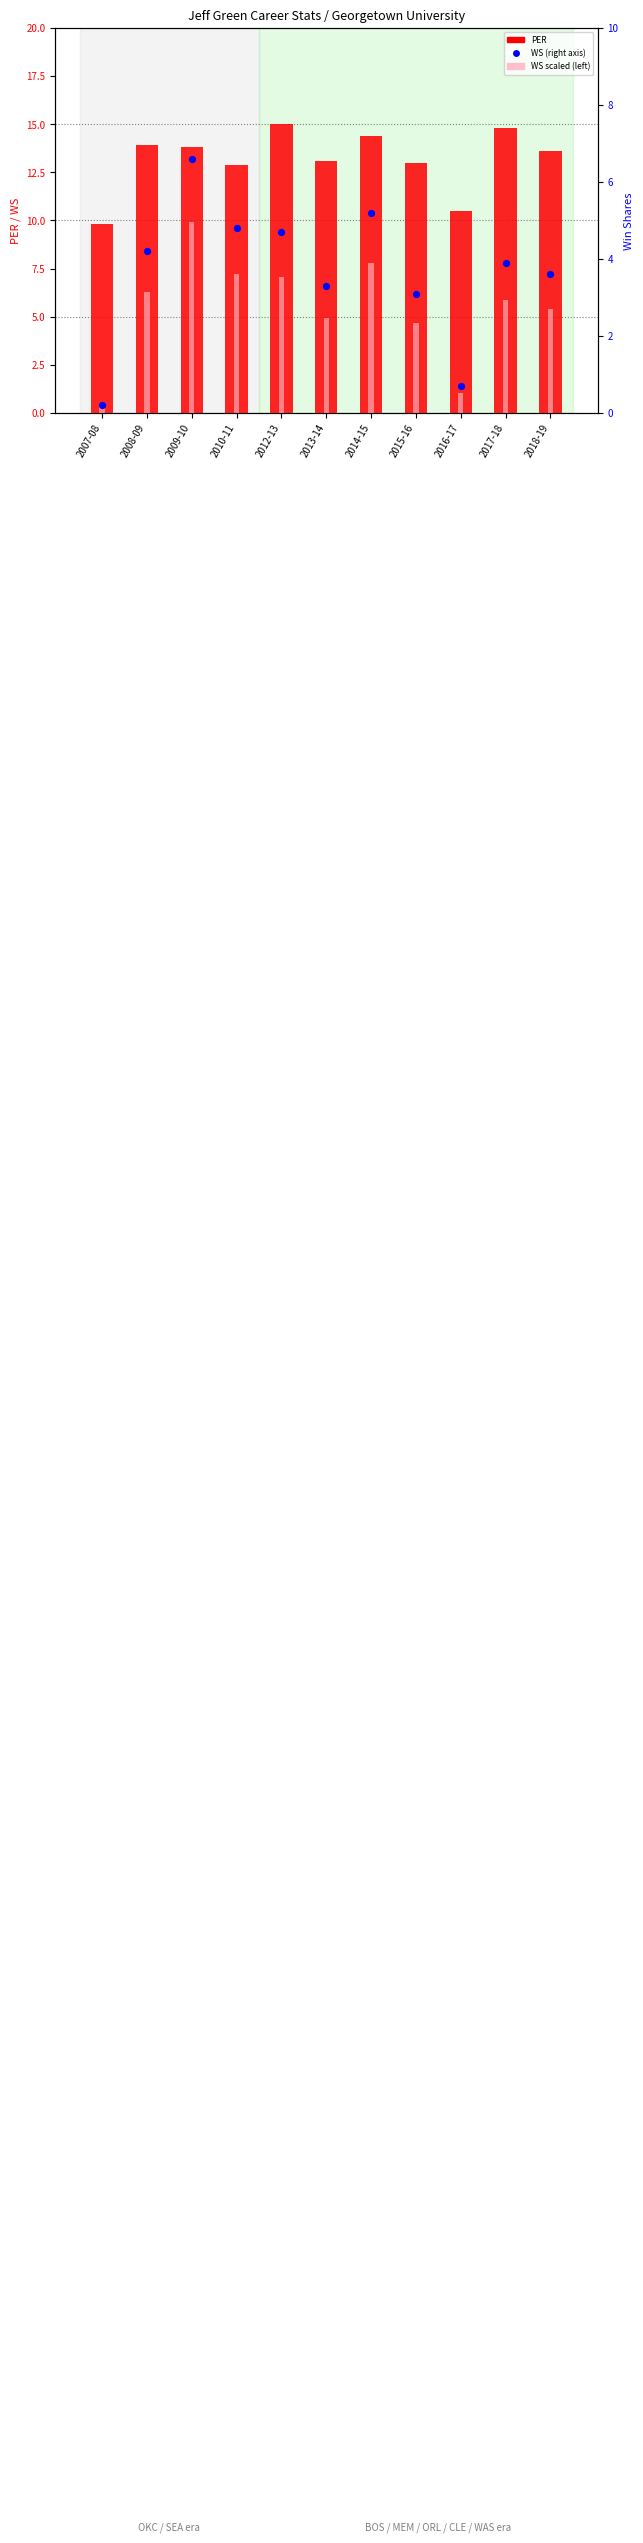

What are all the series names shown in the legend?

PER, WS (scaled), WS (right axis)